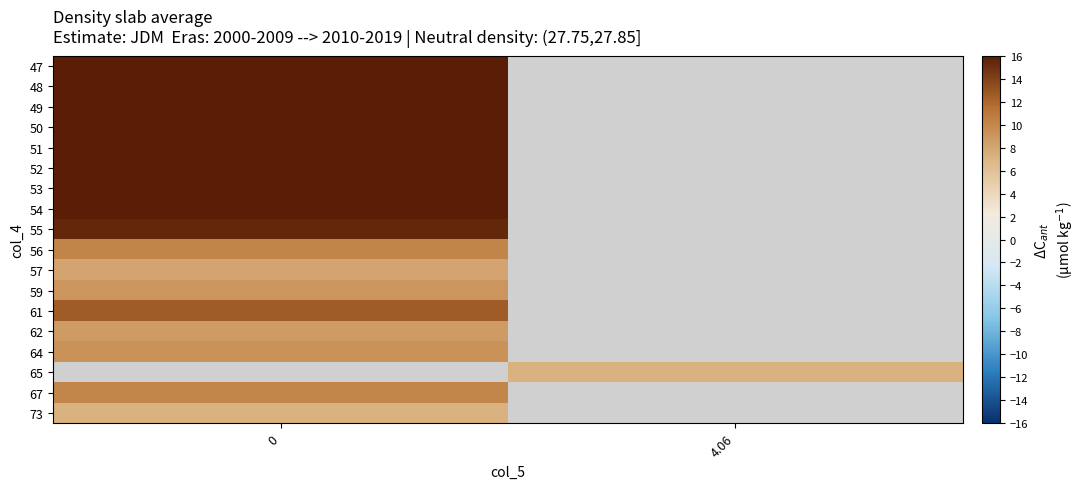

How many values in 65 are above zero?

1